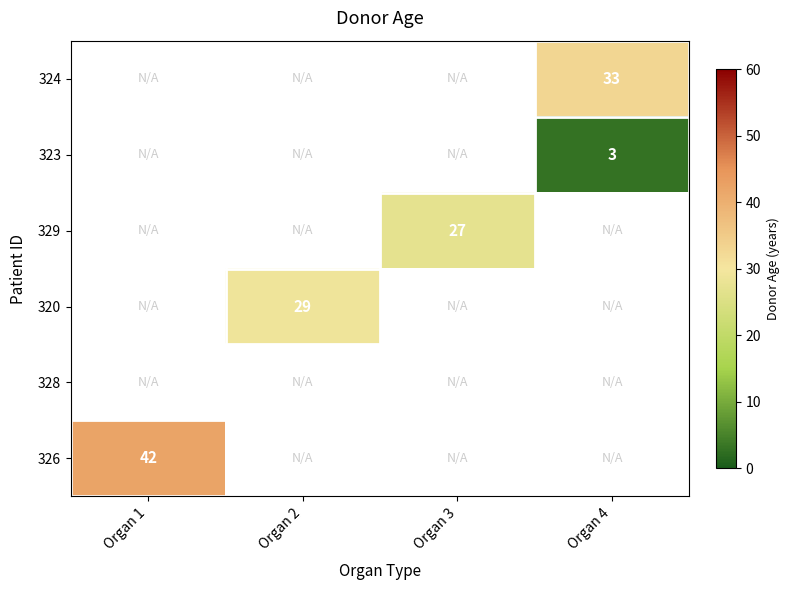

The 326 series shows 42.0 at Organ 1. True or false?

True